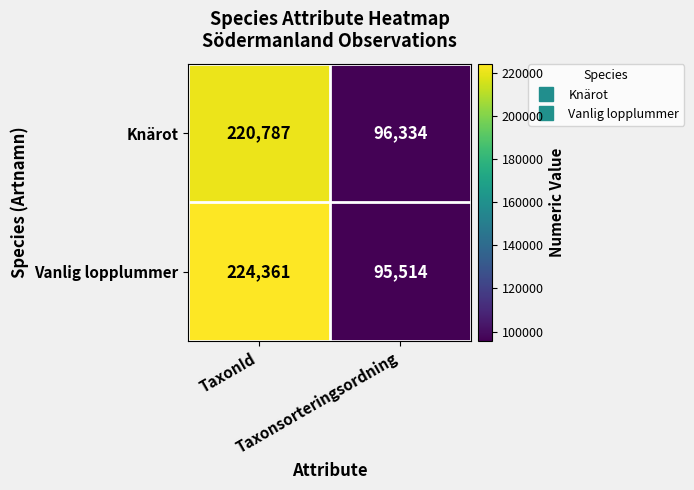

Which series has the largest total across all categories?

Vanlig lopplummer